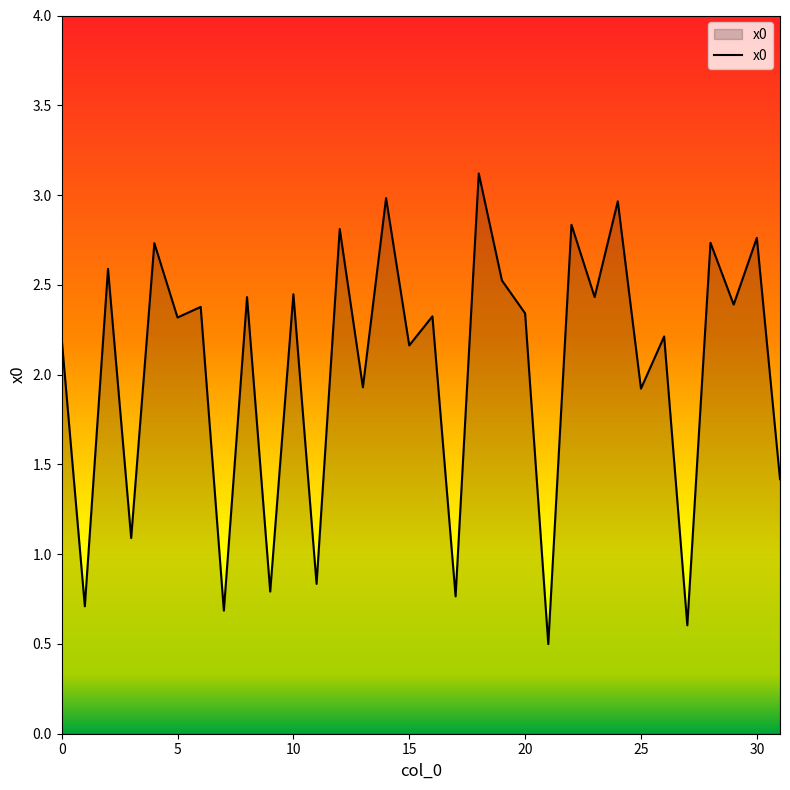

Count the number of categories in the chart.

32